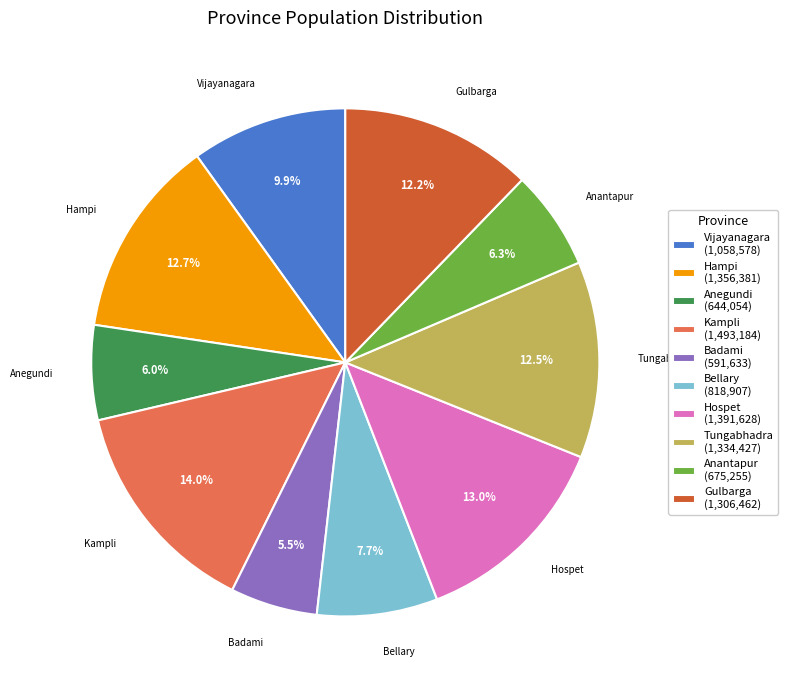

What percentage is NOT represented by Badami (591,633)?

94.5%